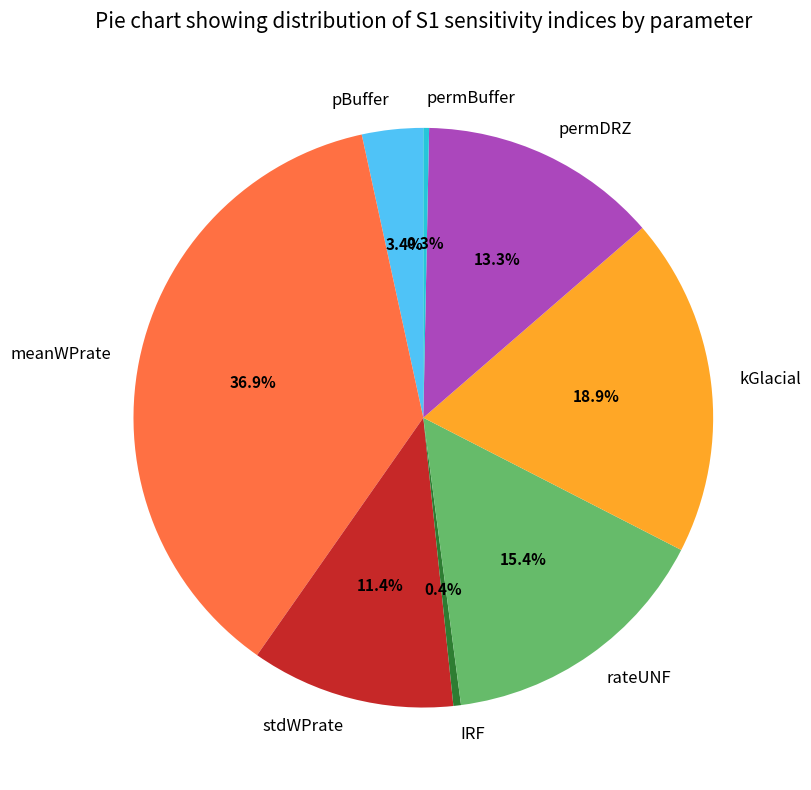

What percentage do stdWPrate and permBuffer together represent?

11.7%